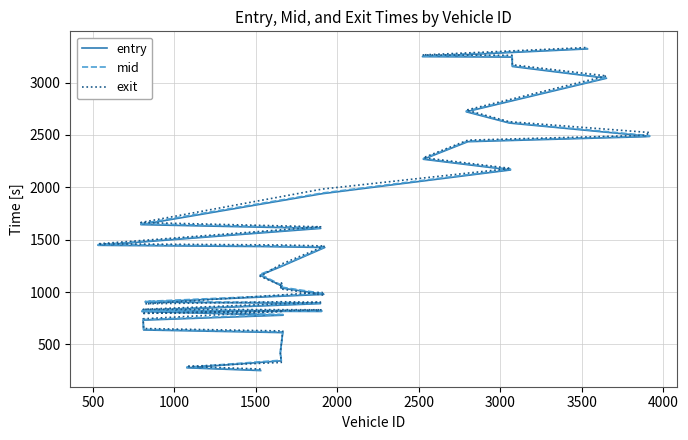

Is it true that entry equals 1477.7 at 37?

False